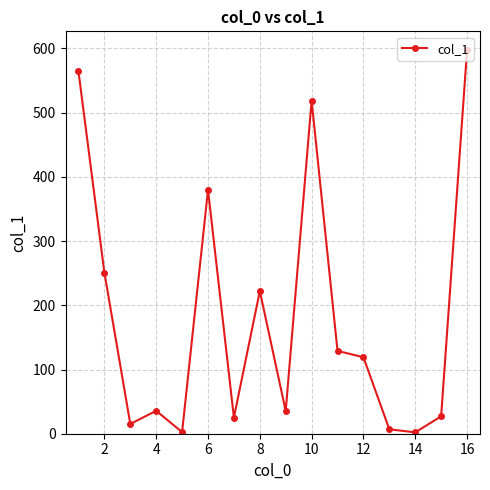

True or false: there are more than 2 points higher than both neighbors.

True